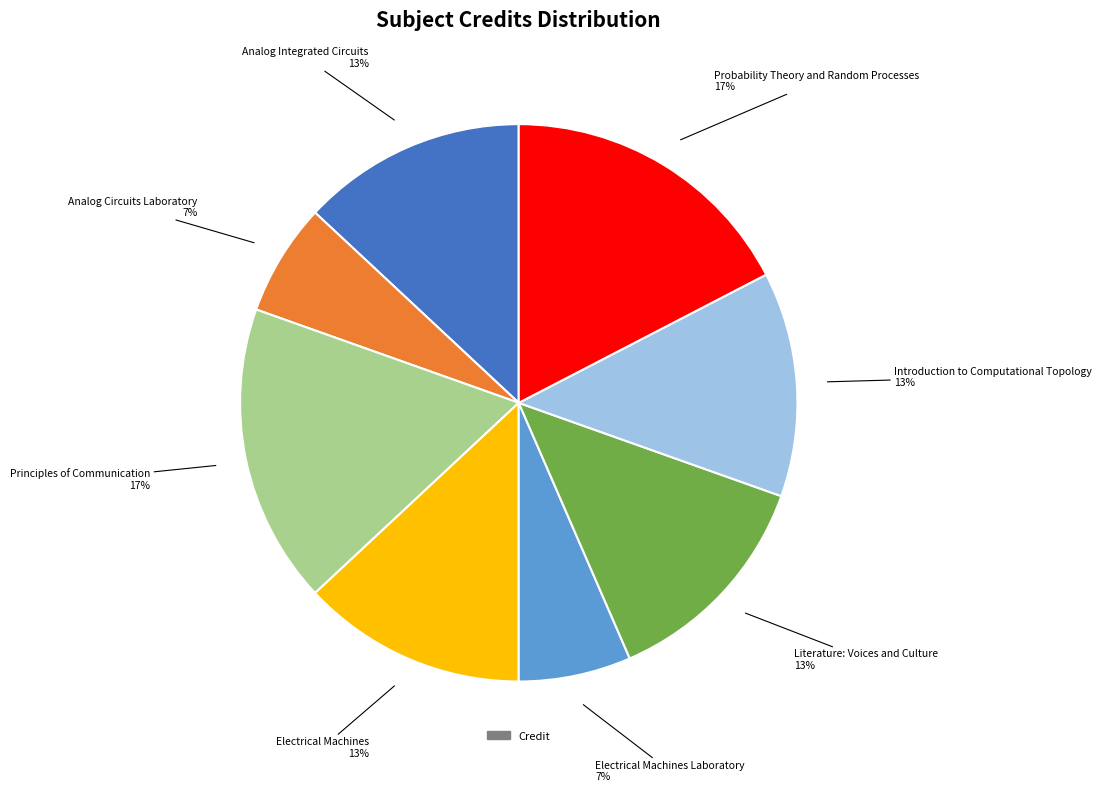

To the nearest percent, what is the average slice percentage?

12%